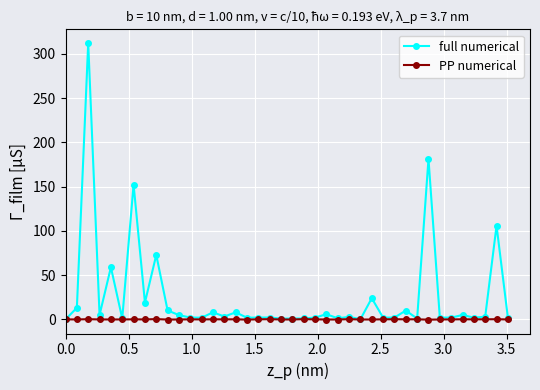

What is the minimum value shown in the chart?

-0.3